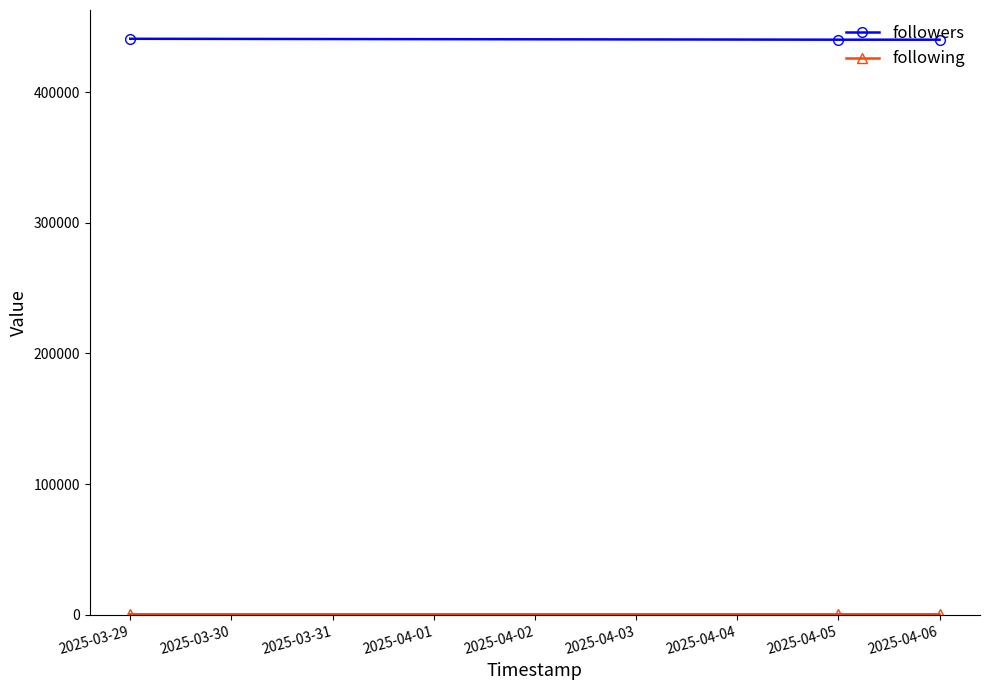

At how many categories does at least one series exceed 291647?

3